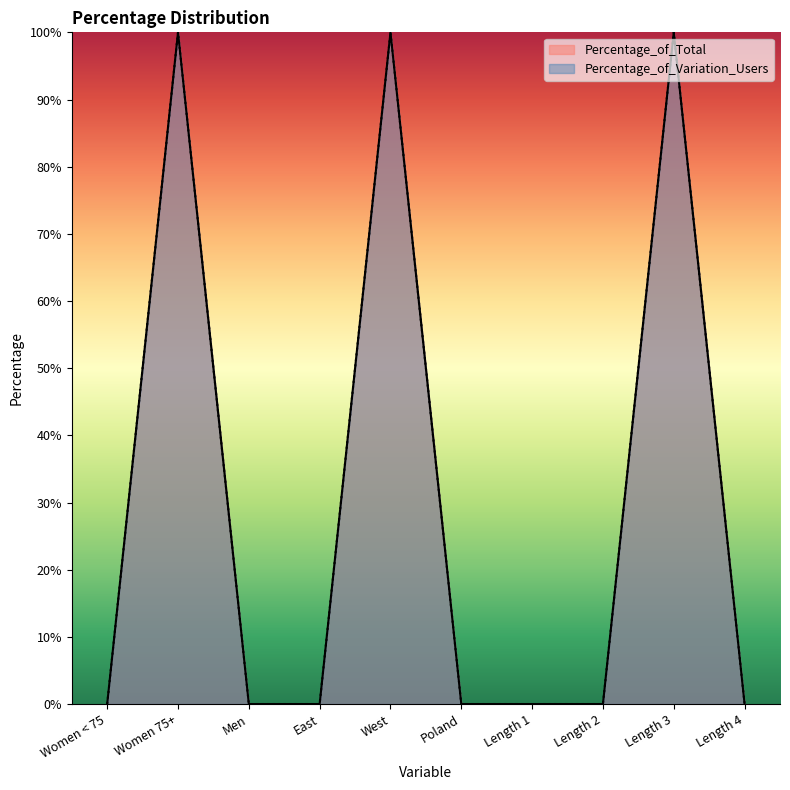

Does the chart display data point markers on the line(s)?

No